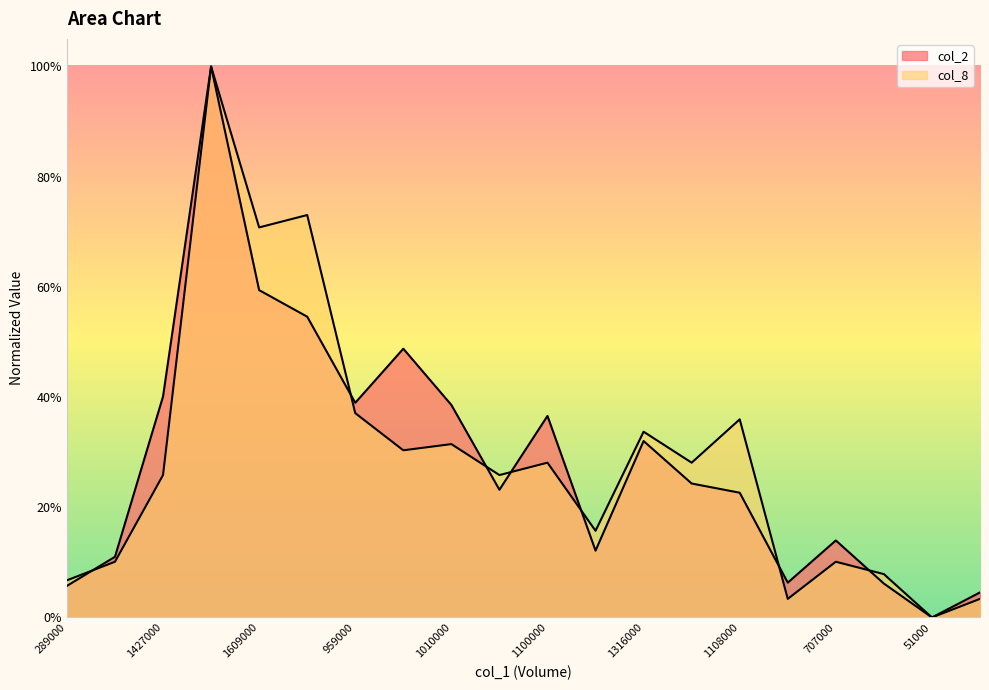

Rank the categories by col_2 value from highest to lowest.

2966000, 1609000, 1293000, 1211000, 1427000, 959000, 1010000, 1100000, 1316000, 1311000, 814000, 1108000, 707000, 407000, 509000, 352000, 335000, 289000, 252000, 51000